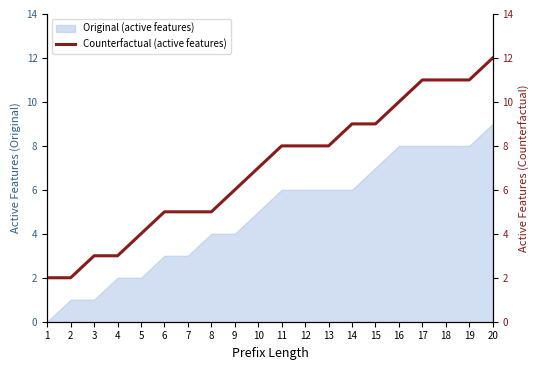

Between 20 and 10, which is larger?

20